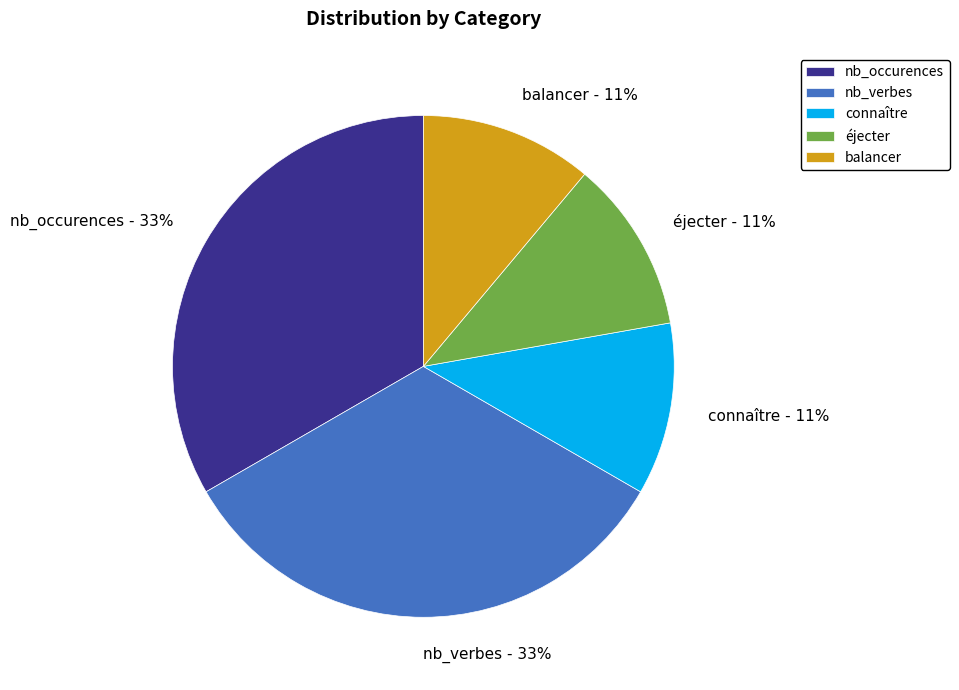

To the nearest percent, what is the combined percentage of connaître and nb_occurences?

44%